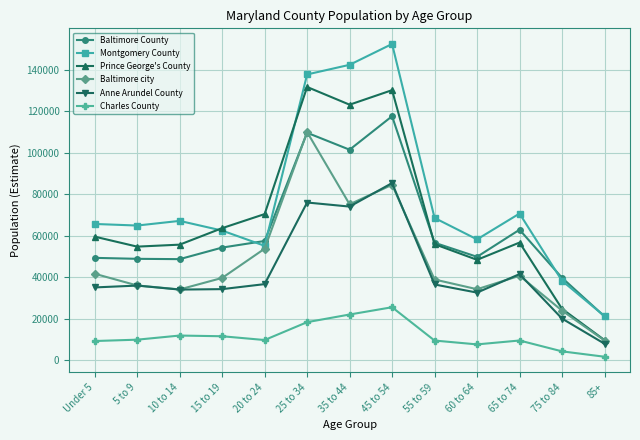

List the series in order of their peak value, highest first.

Montgomery County, Prince George's County, Baltimore County, Baltimore city, Anne Arundel County, Charles County